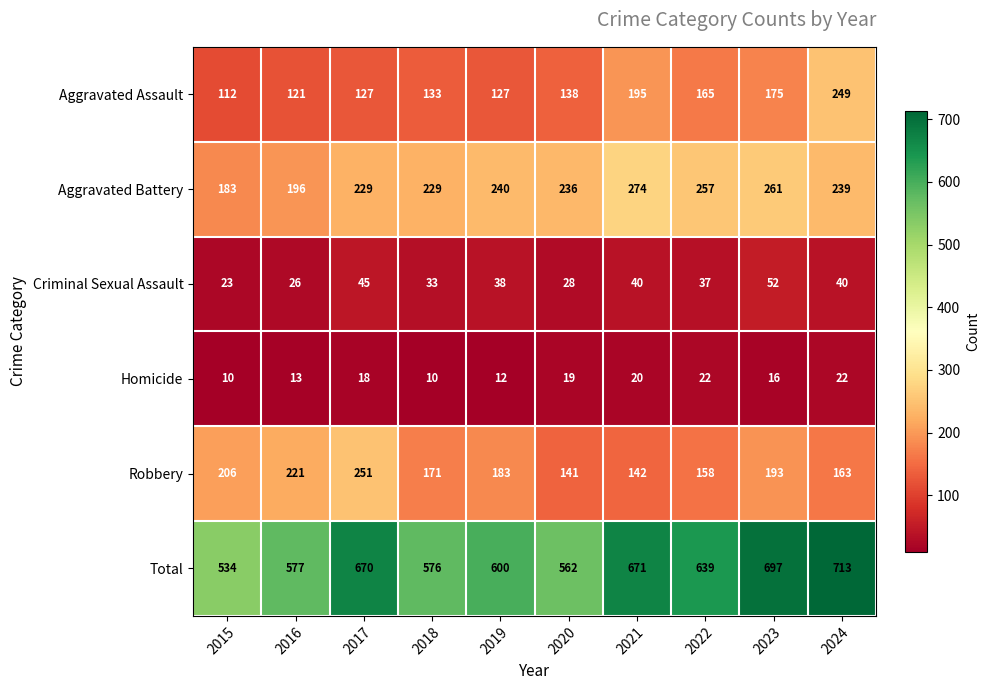

Count the number of data series in this chart.

6